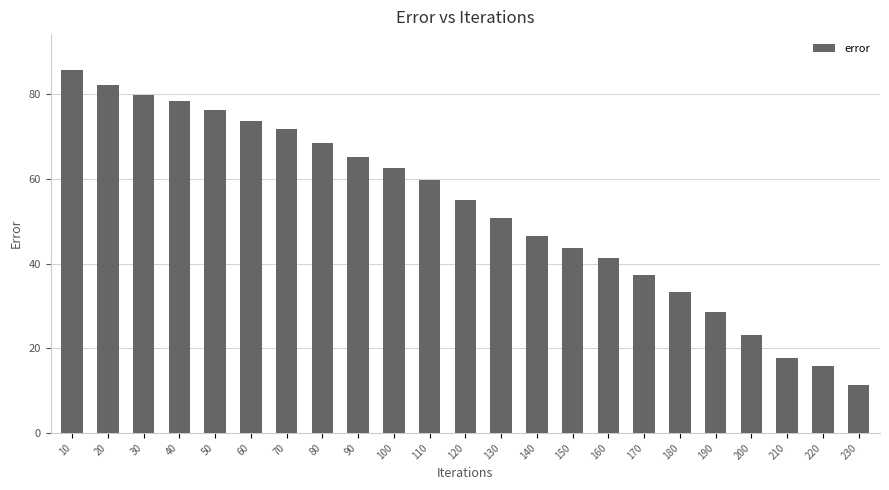

True or false: the data shows 79.8 at 30.

True